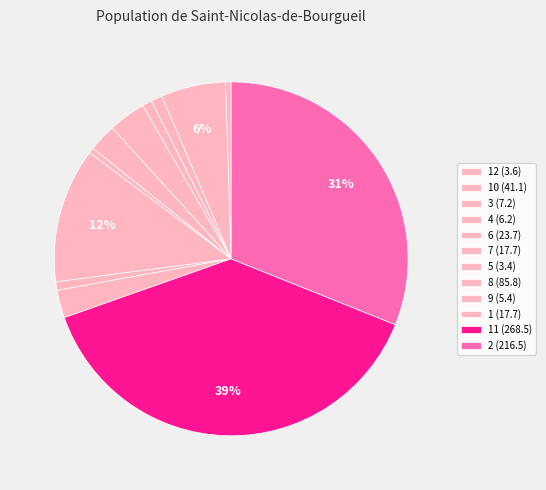

Is there a majority slice in this chart?

No